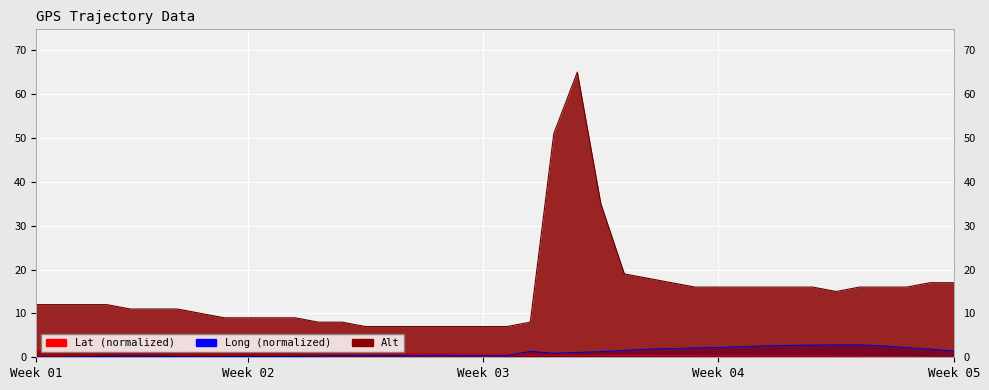

Rank the categories by Lat value from lowest to highest.

39, 38, 37, 36, 35, 34, 33, 32, 31, 30, 29, 28, 27, 26, 25, 23, 24, 22, 21, 20, 19, 18, 17, 16, 15, 14, 13, 12, 11, 10, 9, 8, 7, 6, 5, 4, 3, 2, 1, 0